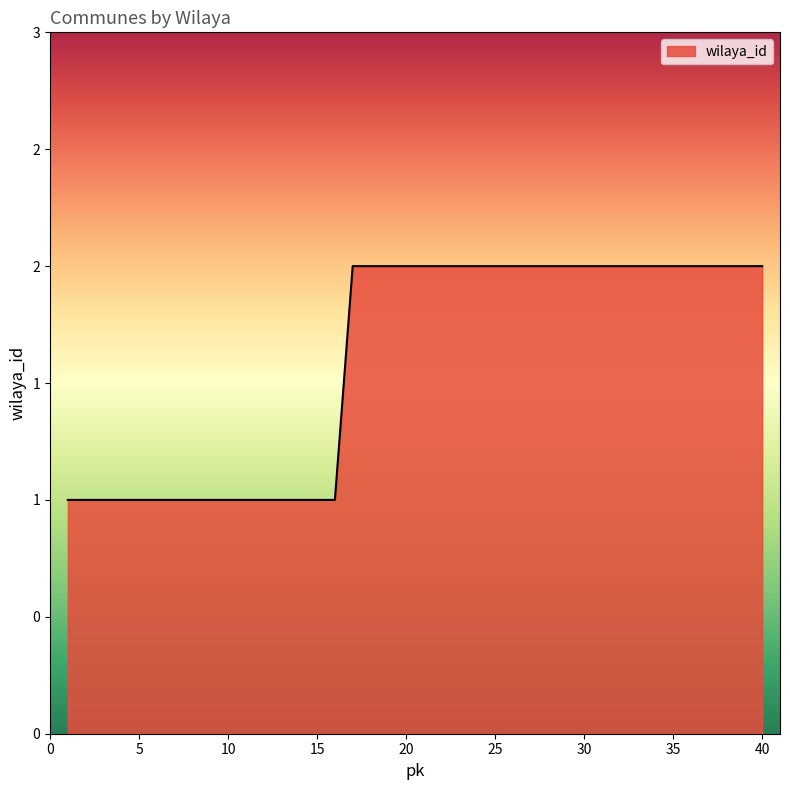

Does the chart have visible grid lines?

No